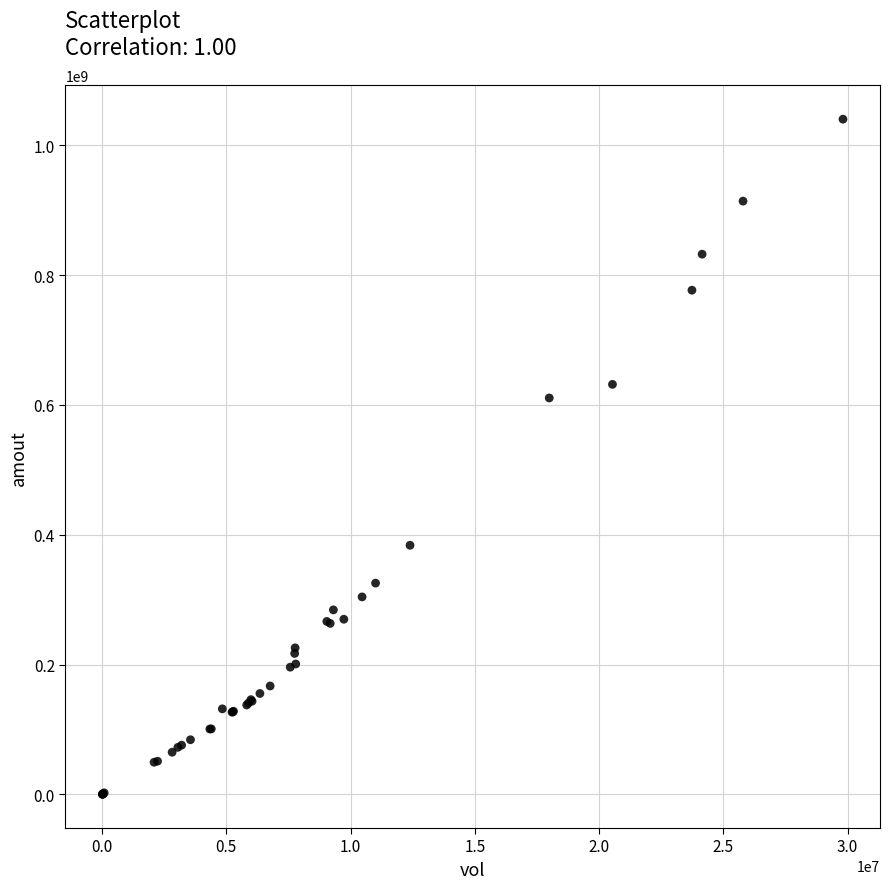

What Y value in the scatter plot is closest to 520243833?

610781888